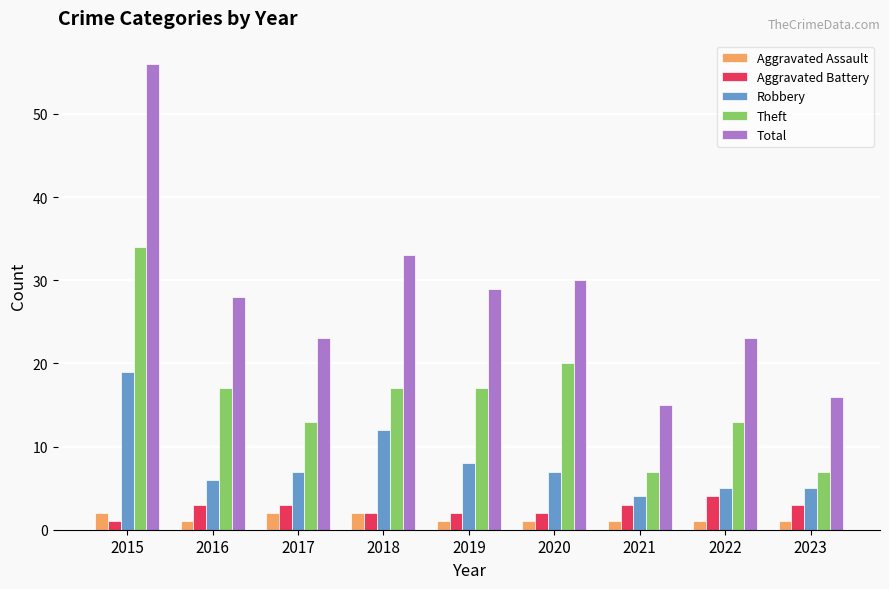

What are all the series names shown in the legend?

Aggravated Assault, Aggravated Battery, Robbery, Theft, Total